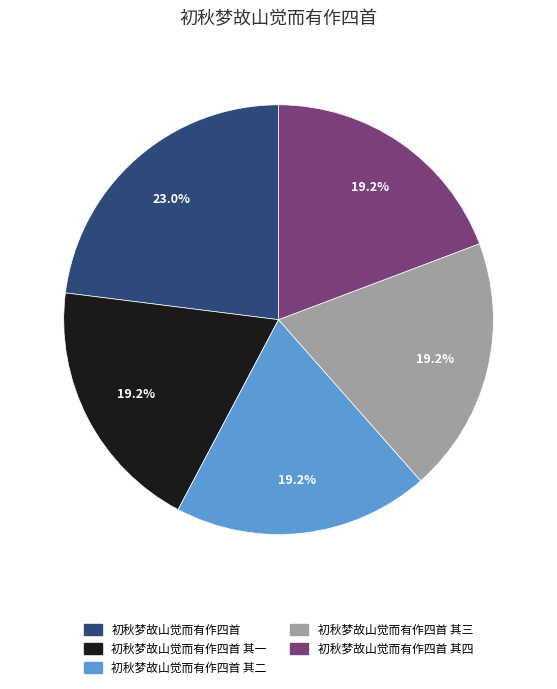

What percentage do 初秋梦故山觉而有作四首 其四 and 初秋梦故山觉而有作四首 其二 together represent?

38.5%